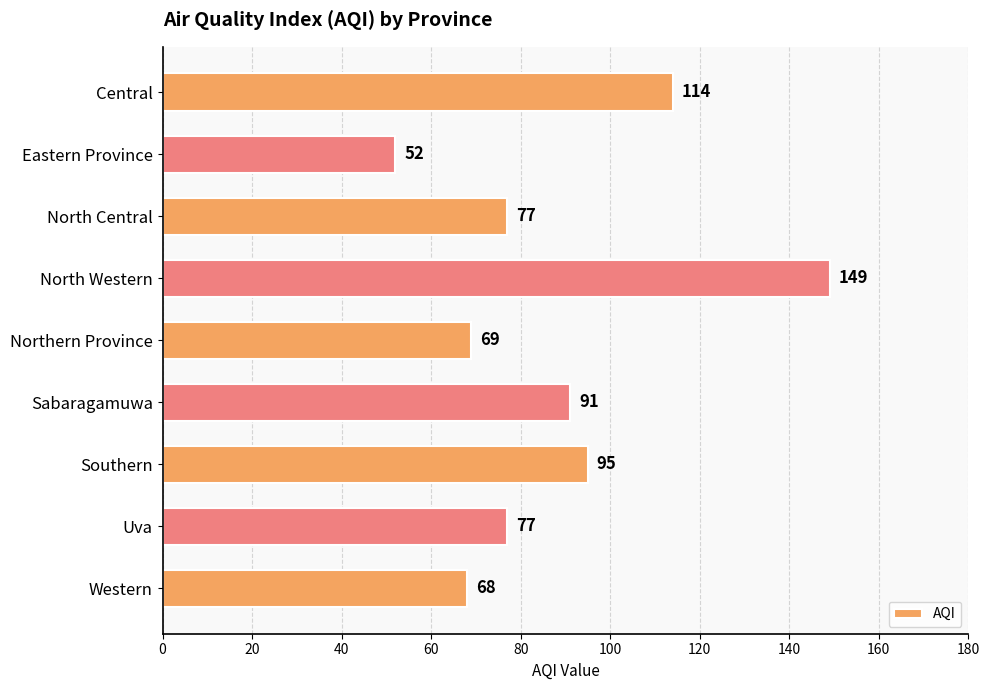

What is the sum of all values?

792